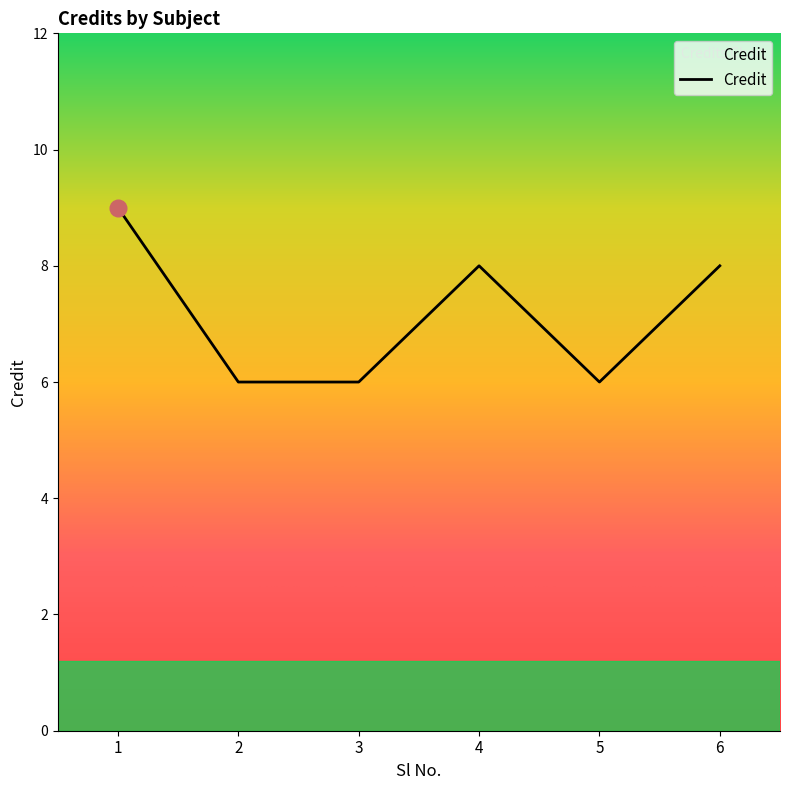

True or false: the data has more than 0 interior local peaks.

True